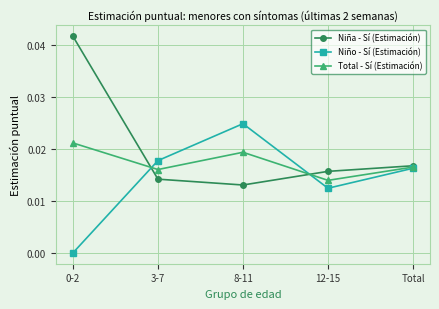

What is the total value across all series at 8-11?

0.1